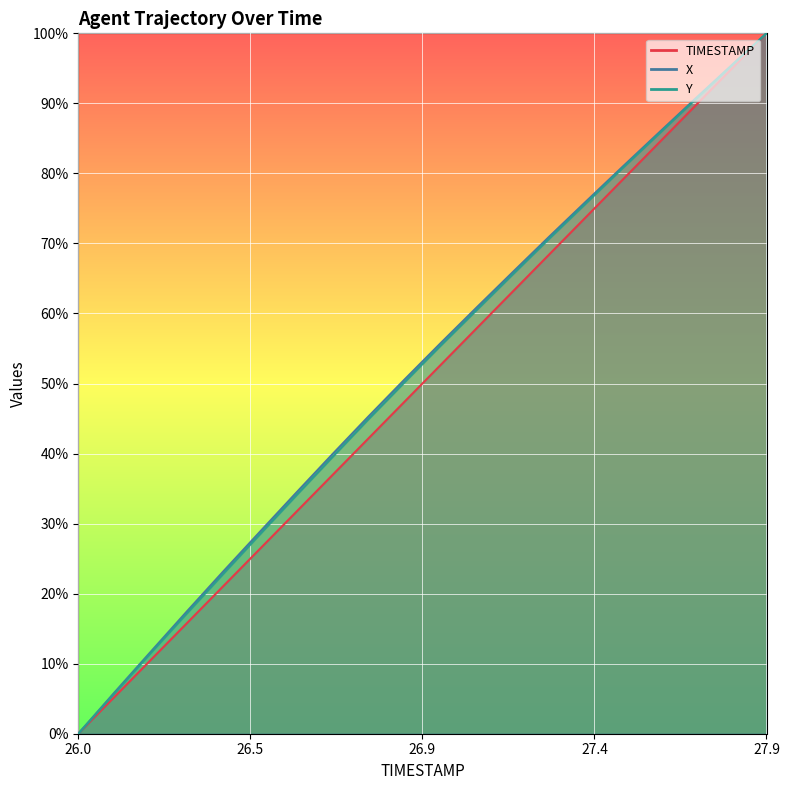

List the series in order of their peak value, highest first.

TIMESTAMP, X, Y